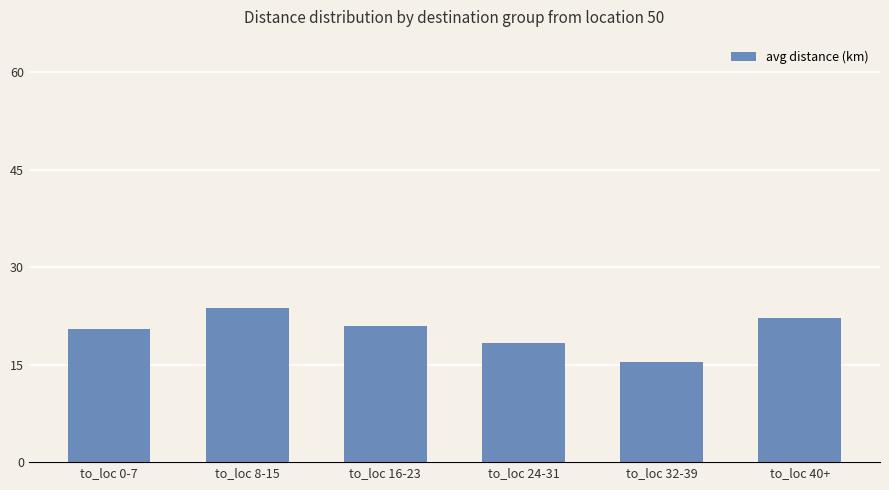

What is the sum of the values at to_loc 16-23 and to_loc 8-15?

44.7